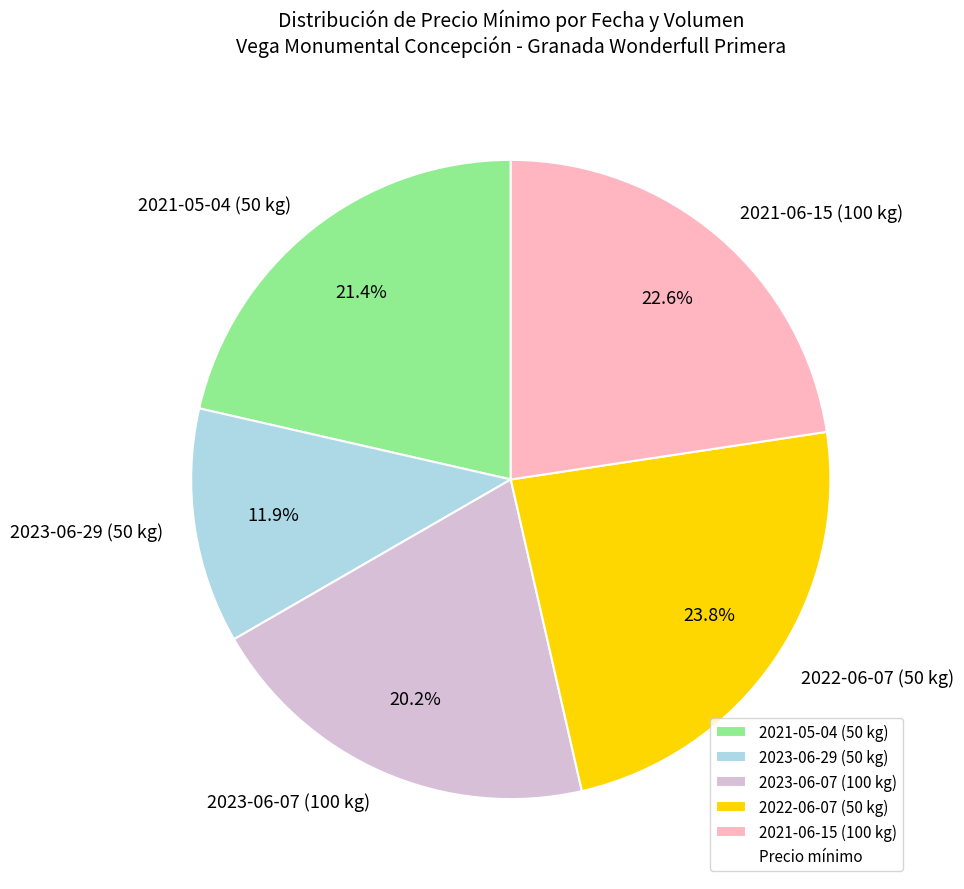

To the nearest percent, what portion does 2023-06-29 (50 kg) represent?

12%